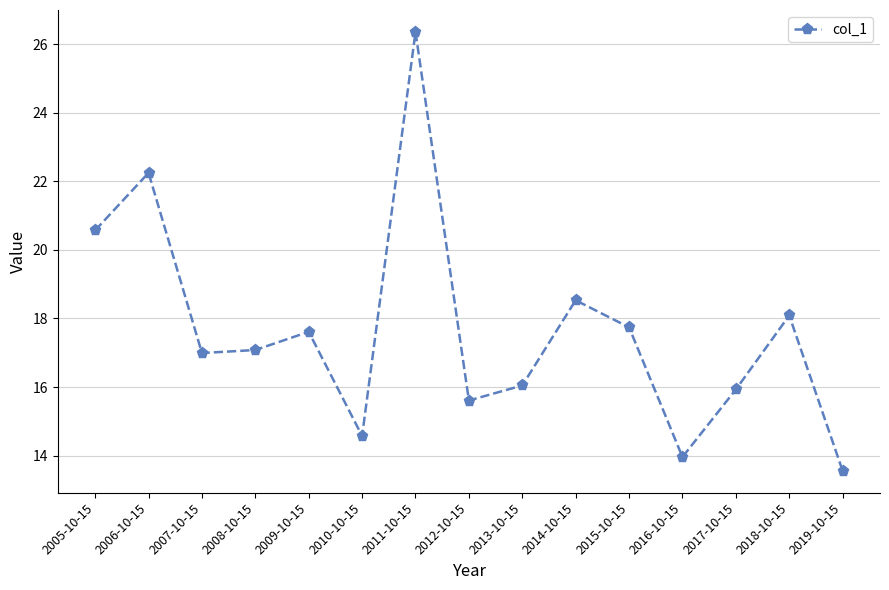

What is the difference between the maximum and minimum values?

12.8